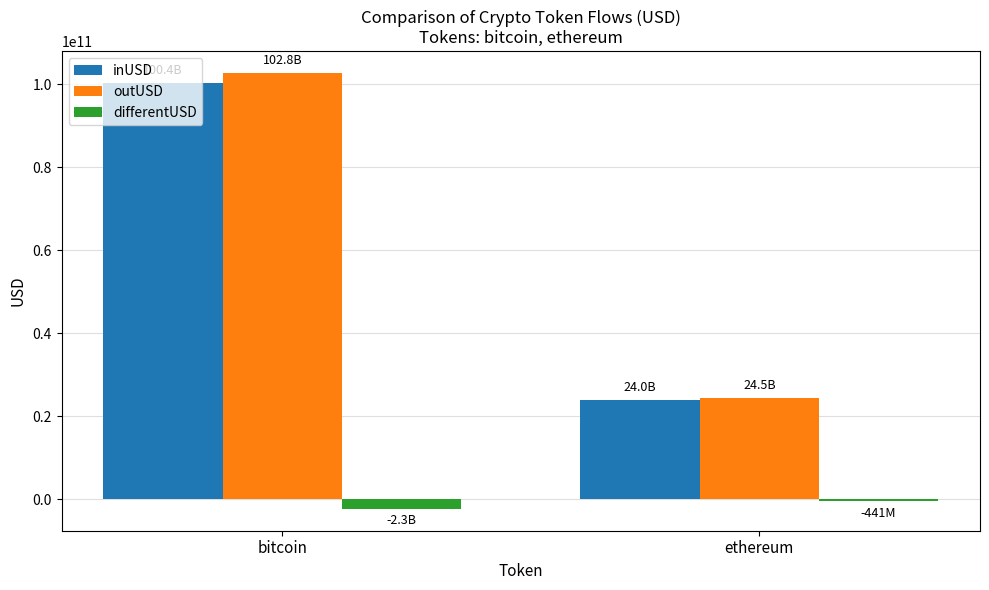

The differentUSD series shows -2305095649.6 at bitcoin. True or false?

True